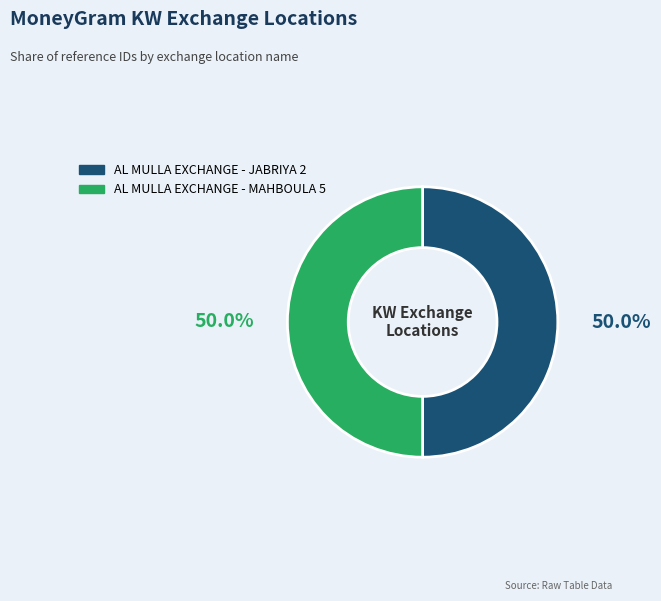

What portion of the pie excludes AL MULLA EXCHANGE - MAHBOULA 5?

50.0%